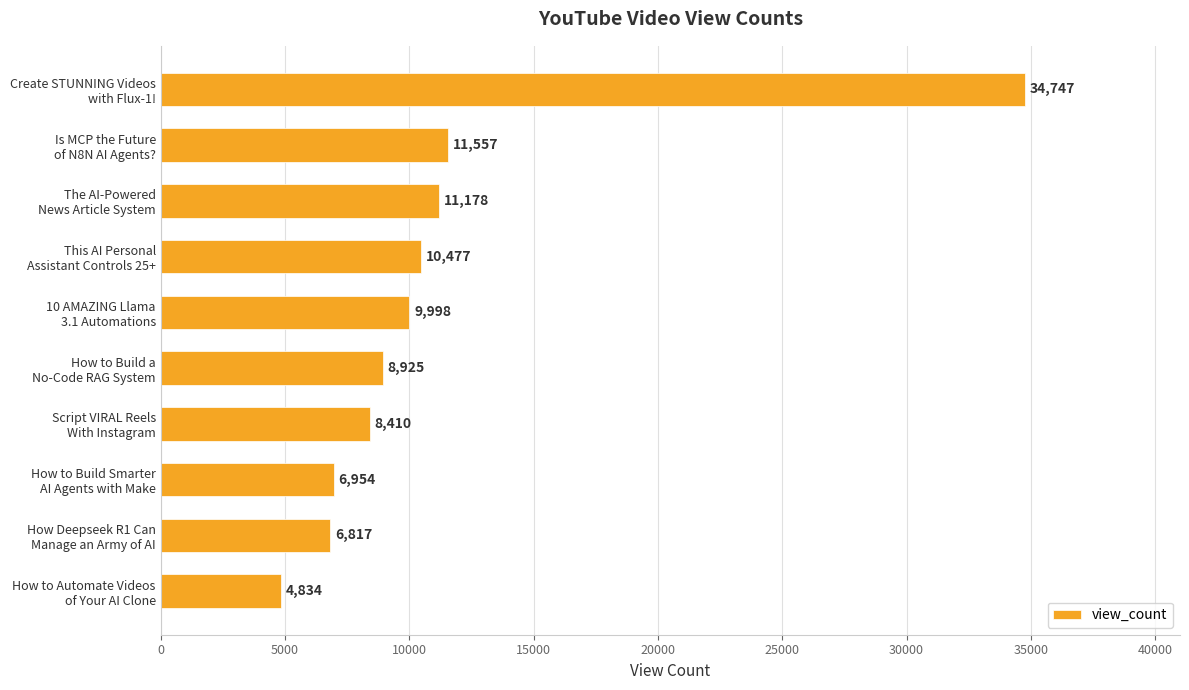

Are the bars grouped side by side (vs. stacked)?

No